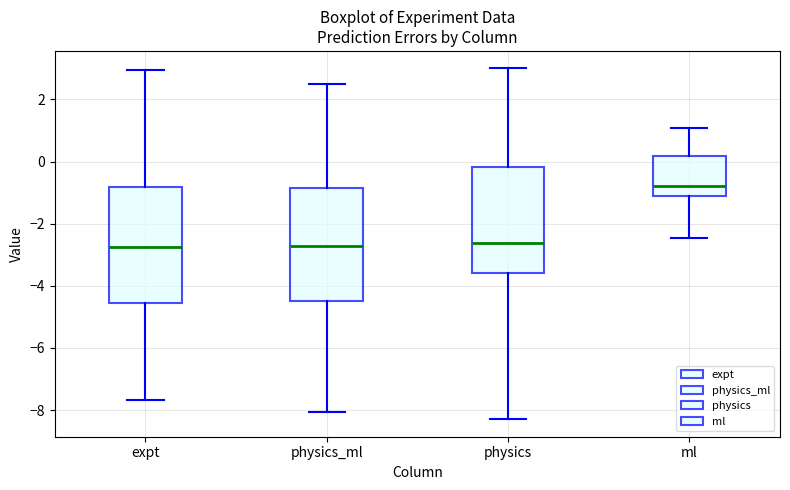

Reading left to right, transcribe this box plot: for each box, give where its median line is, the range the box spans, and where its two whiskers end, as read against the y-axis. The values are not printed on the chart, so give them approximately, as read against the axis.

expt: median -2.8, box -4.6 to -0.8, whiskers -7.6 to 3.0
physics_ml: median -2.8, box -4.4 to -0.8, whiskers -8.0 to 2.4
physics: median -2.6, box -3.6 to -0.2, whiskers -8.2 to 3.0
ml: median -0.8, box -1.2 to 0.2, whiskers -2.4 to 1.0